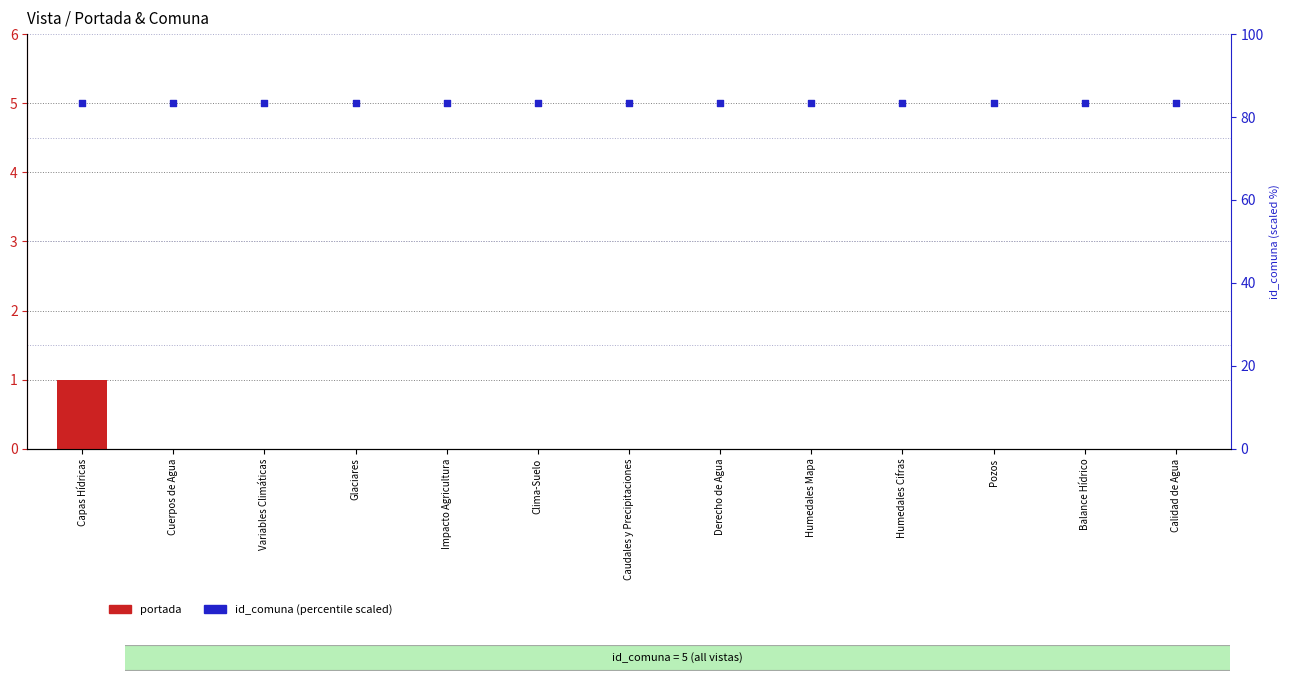

At which category is the sum across all series the highest?

Capas Hídricas